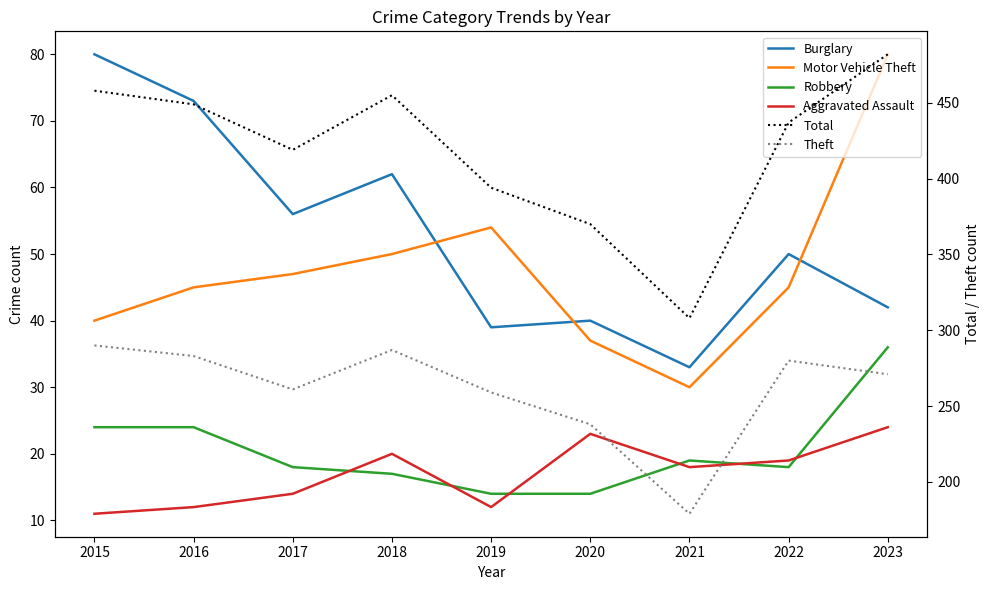

What is the spread (max minus min) of values at 2017?

405